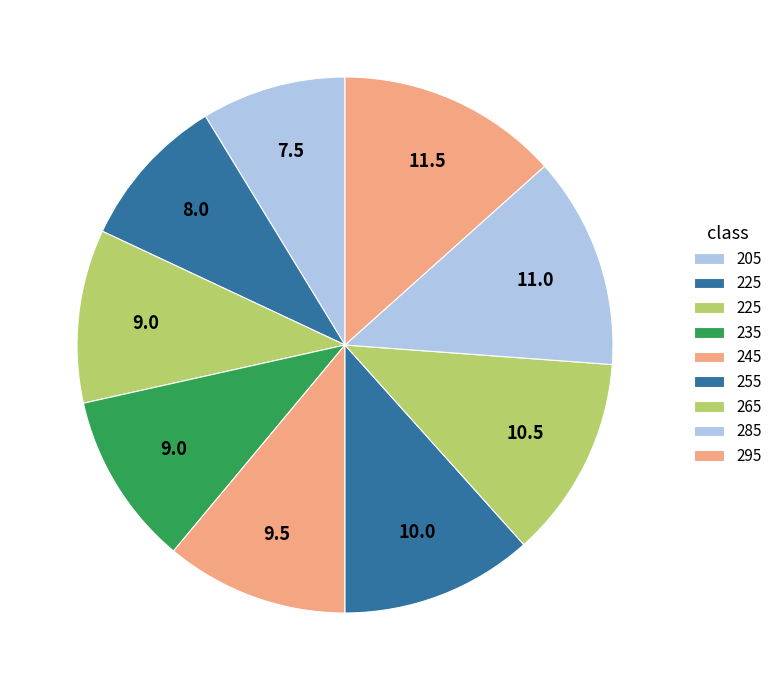

How many segments does this pie chart have?

9